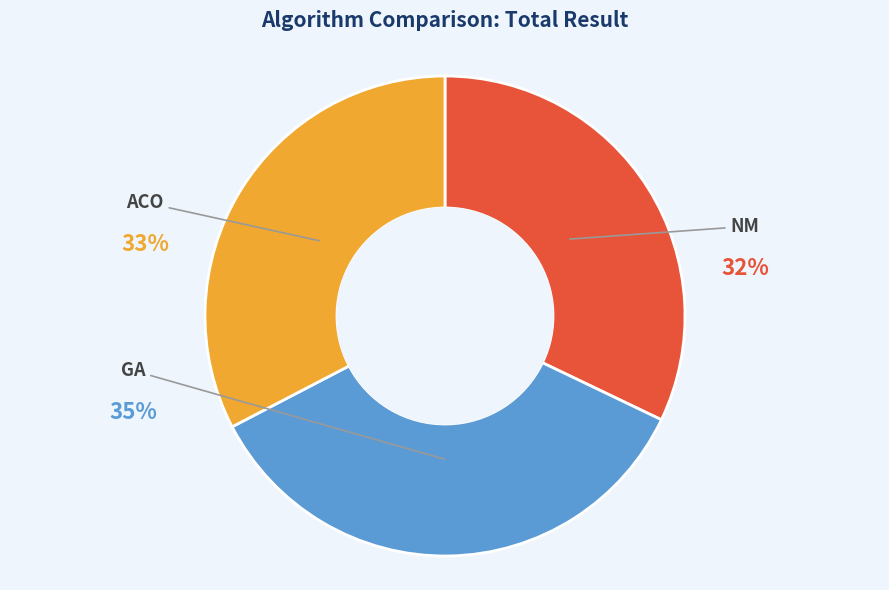

How much of the chart is everything except ACO?

67.4%